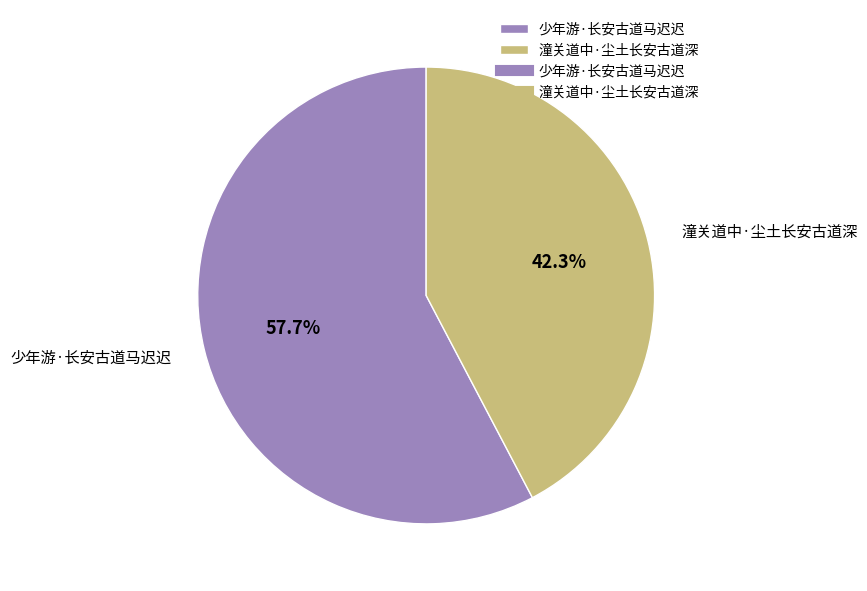

To the nearest percent, what portion does 少年游·长安古道马迟迟 represent?

58%